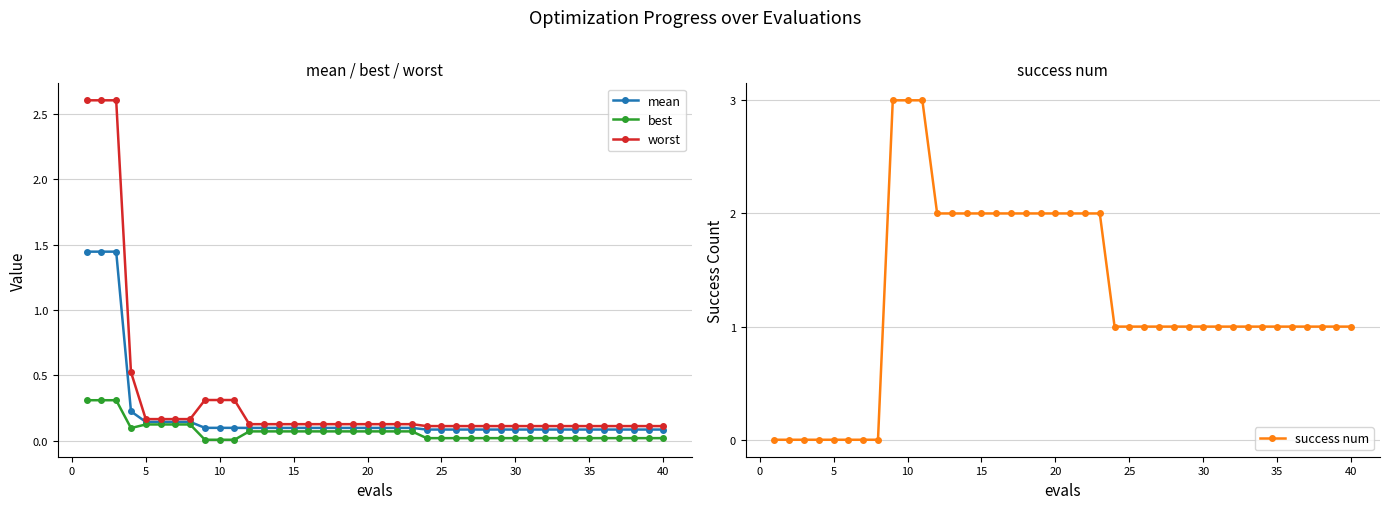

The value of worst at 40 is 0.2. True or false?

False